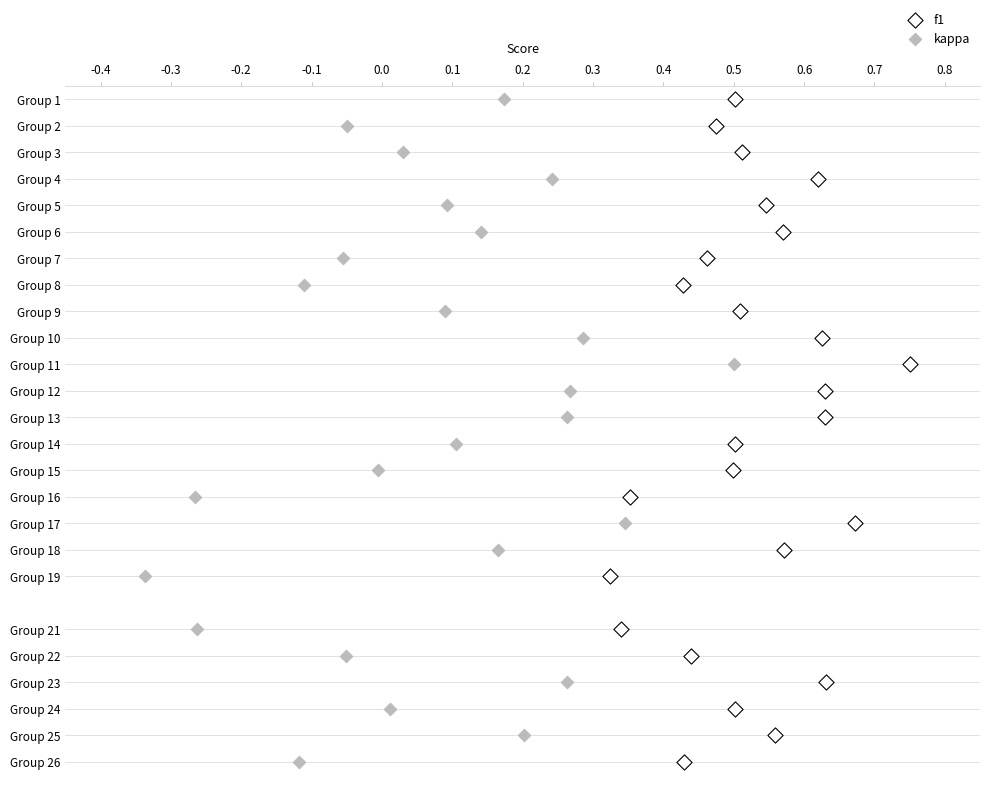

What are all the series names shown in the legend?

f1, kappa